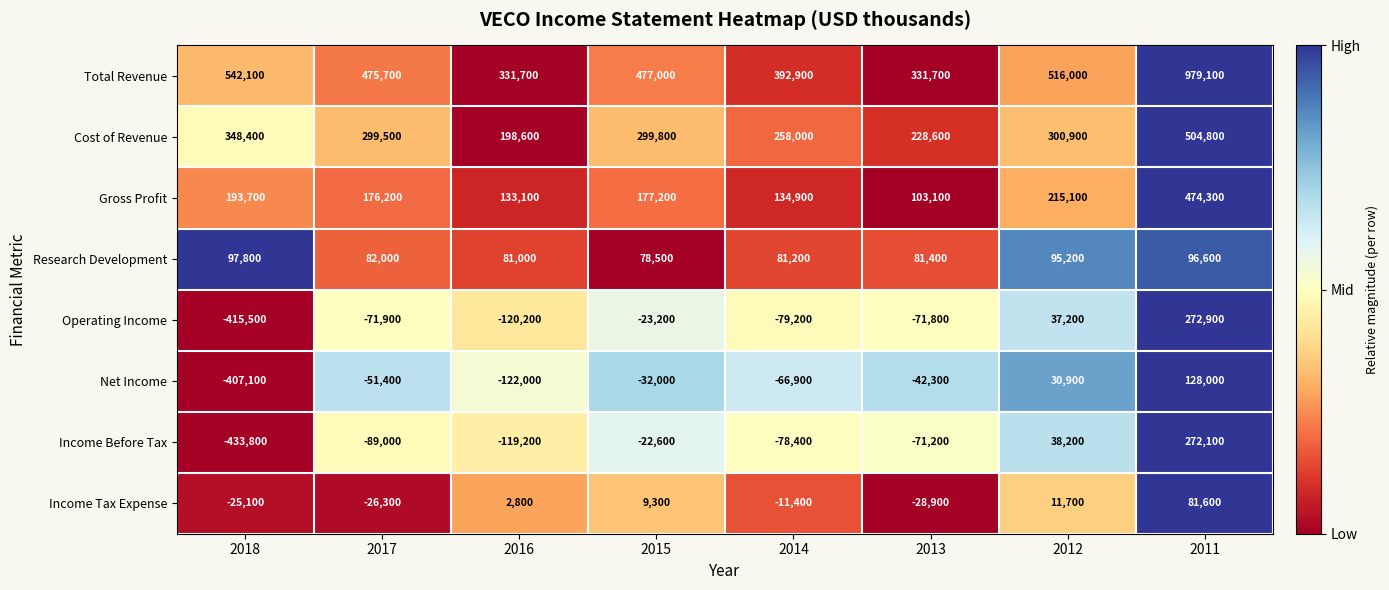

What is the total value across all series at 2014?

631100